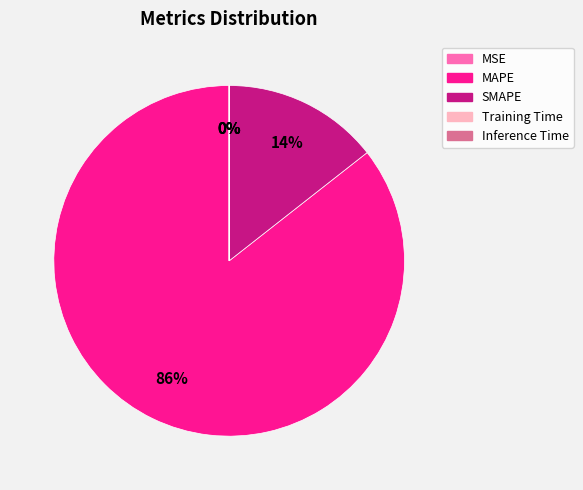

To the nearest percent, what percentage of the pie is MAPE?

86%